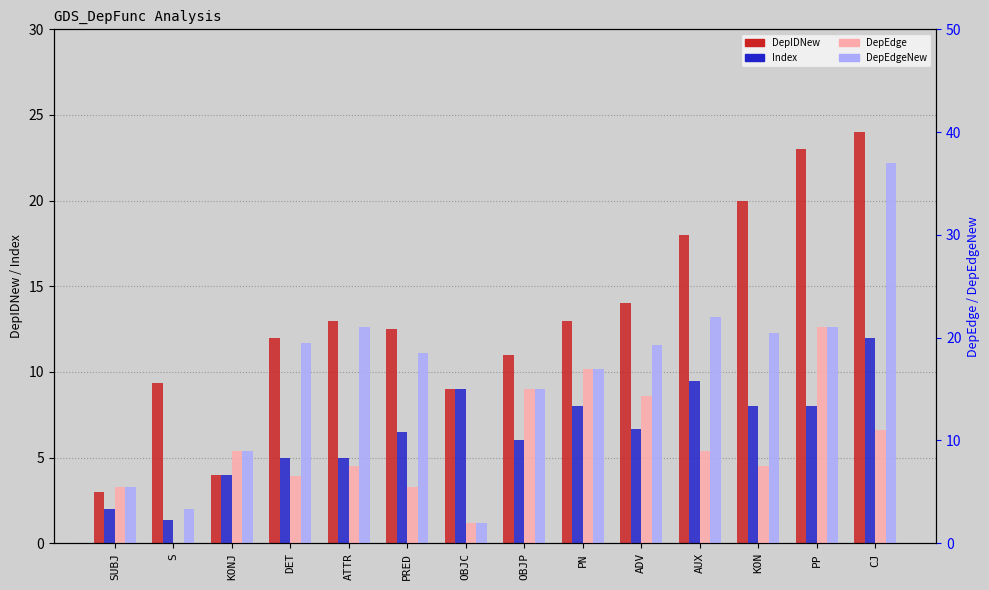

Where is Index nearest to the value 6?

OBJP